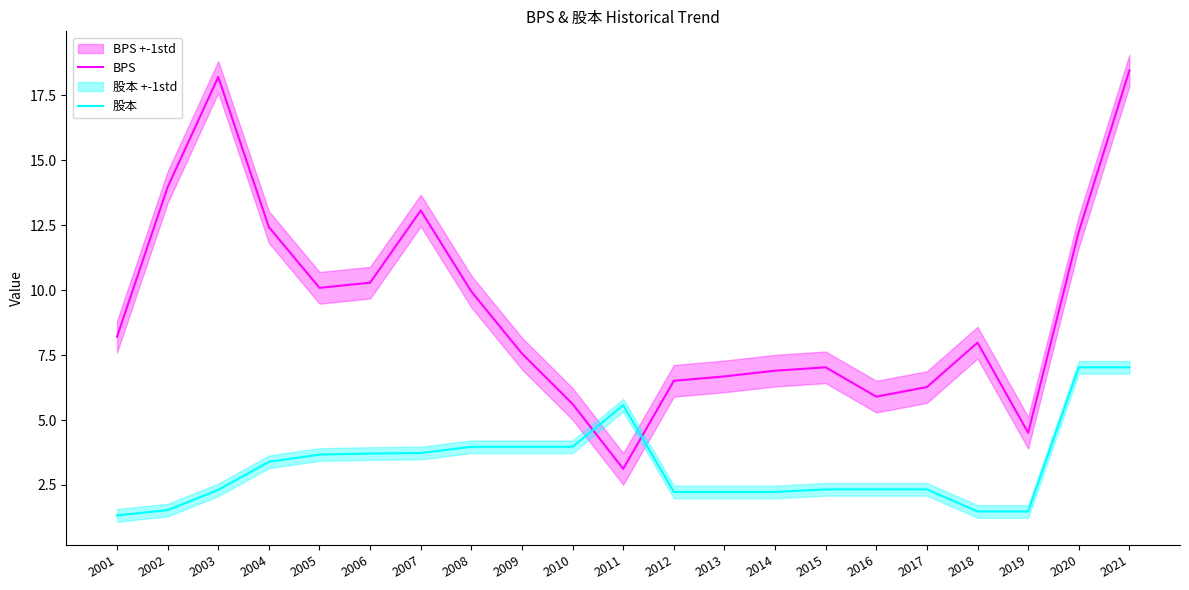

Is the value of 股本 at 2019 greater than the value of BPS at 2021?

No